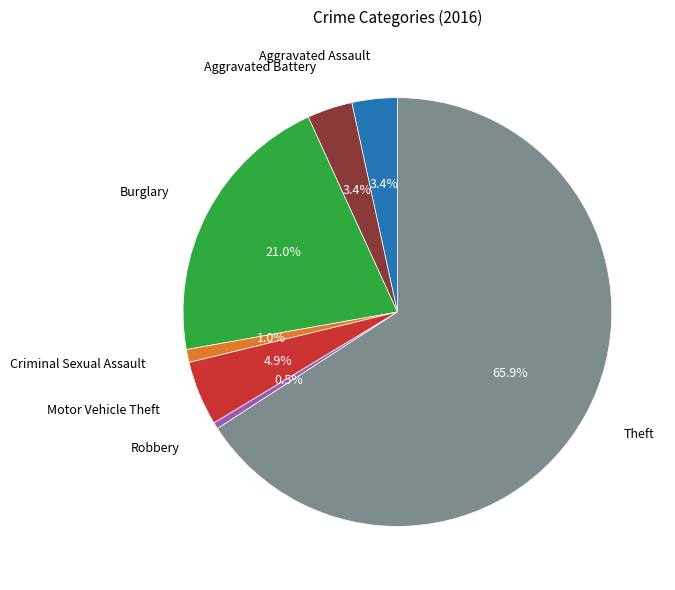

To the nearest percent, what percentage of the pie is Burglary?

21%